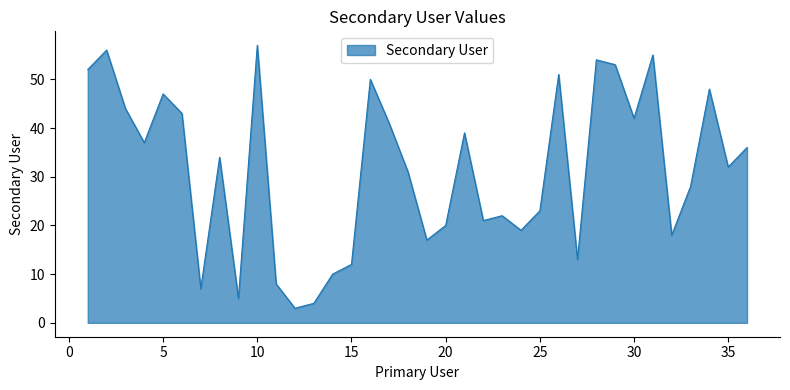

What is the minimum value shown in the chart?

3